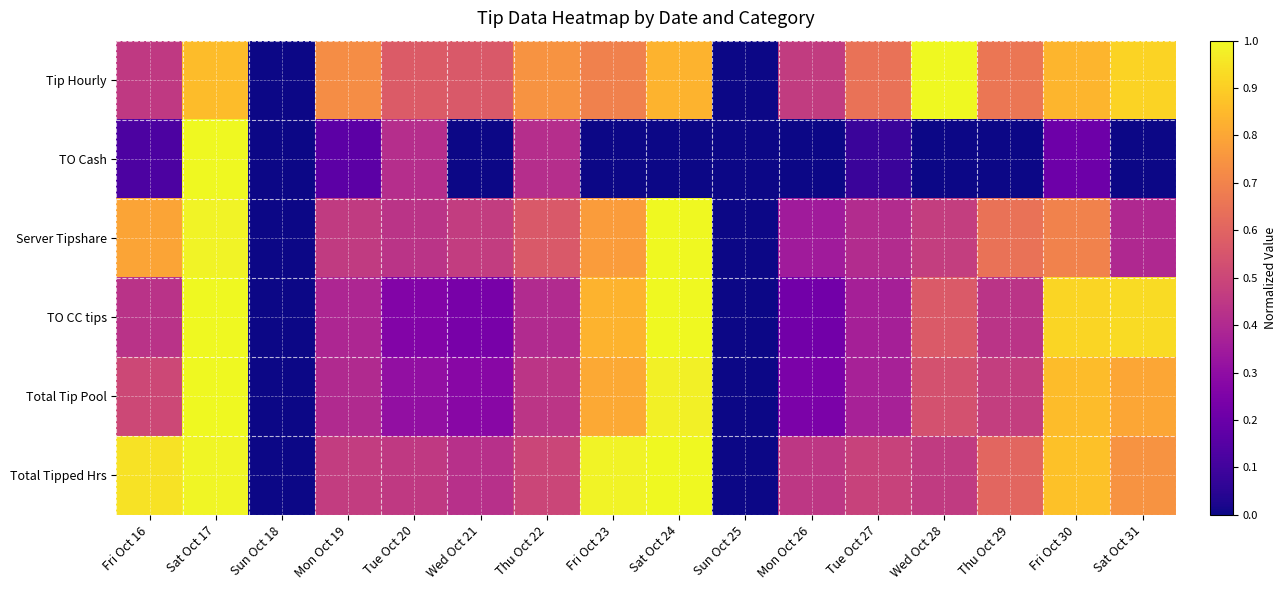

Which series has the largest total across all categories?

Tip Hourly